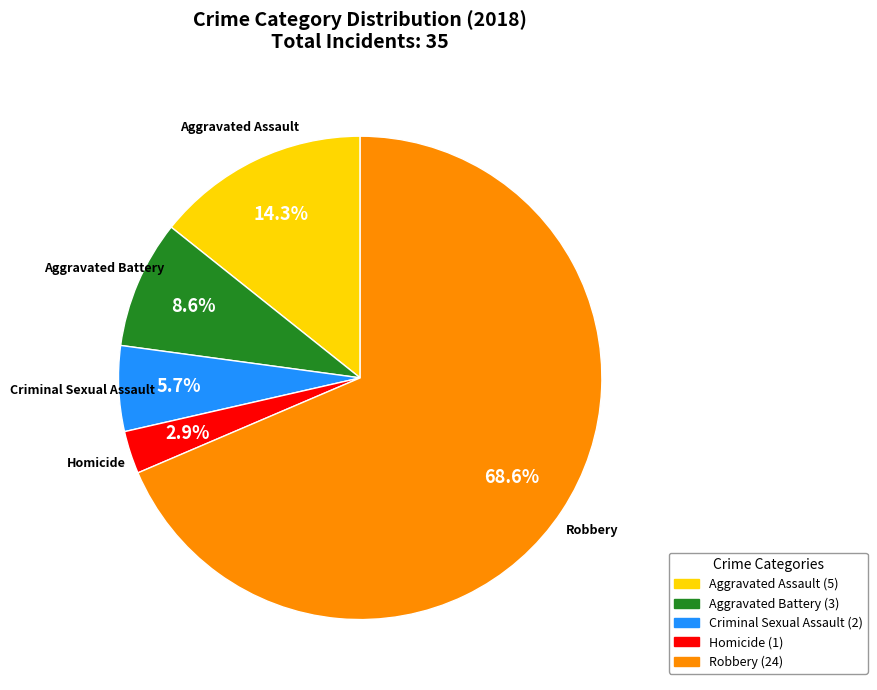

To the nearest percent, what percentage of the pie is Homicide?

3%